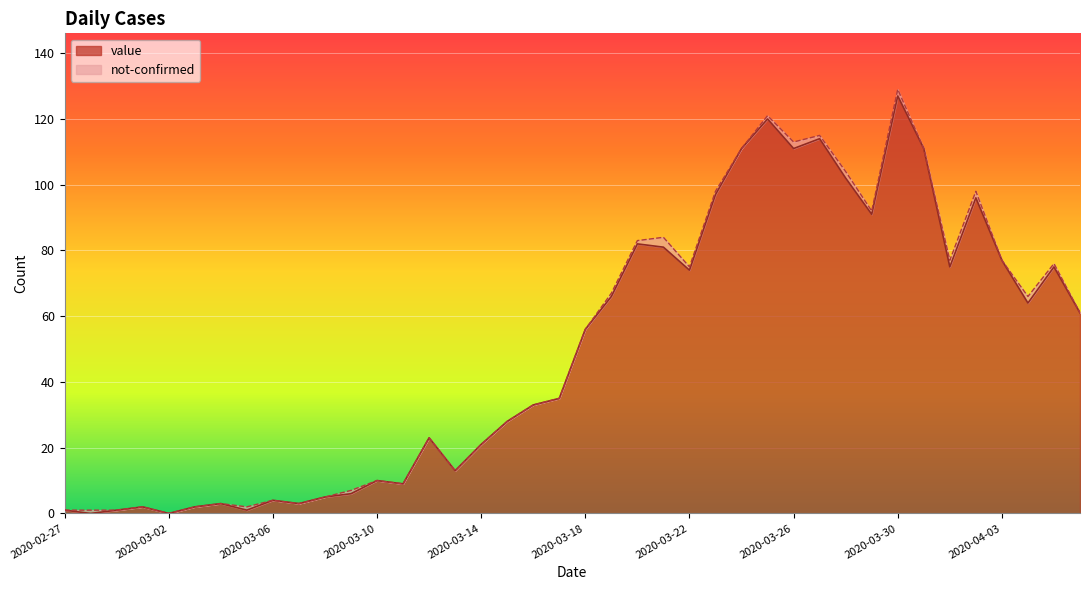

What is the maximum value shown in the chart?

127